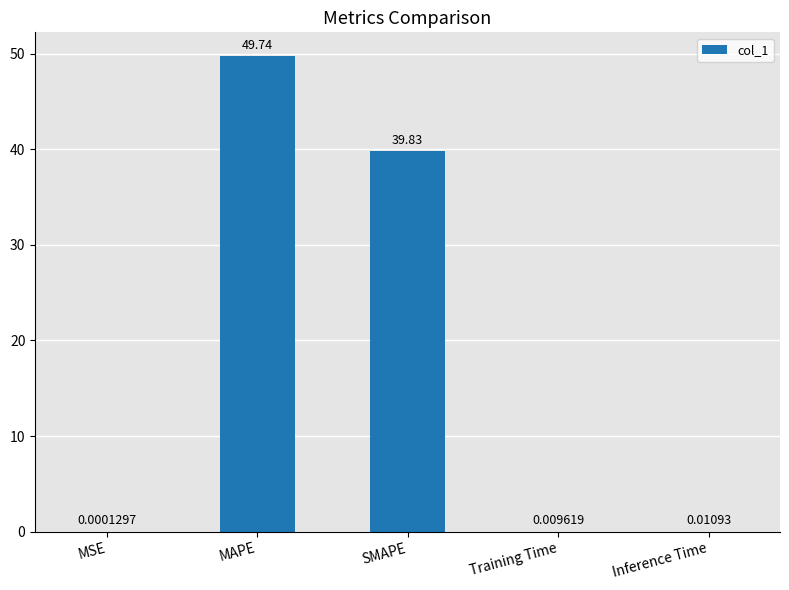

What is the difference between the values at SMAPE and Inference Time?

39.8